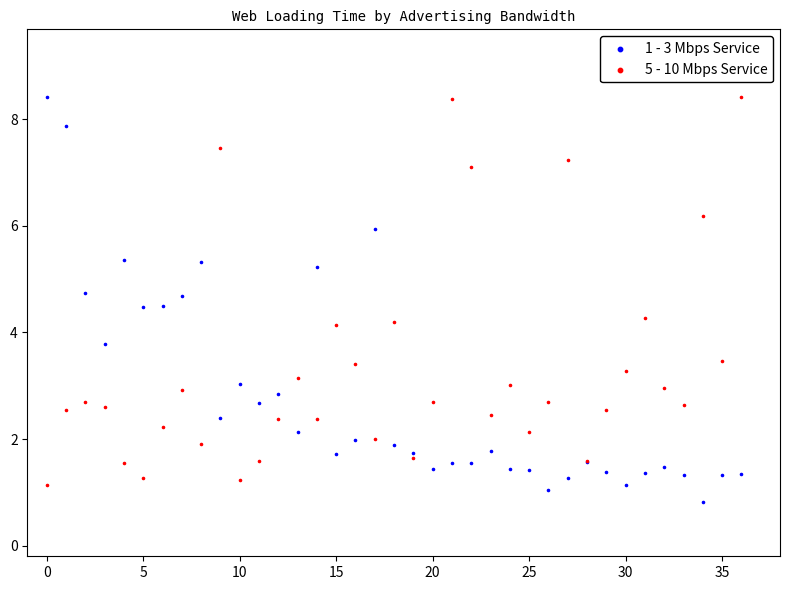

What are all the series names shown in the legend?

1 - 3 Mbps Service, 5 - 10 Mbps Service